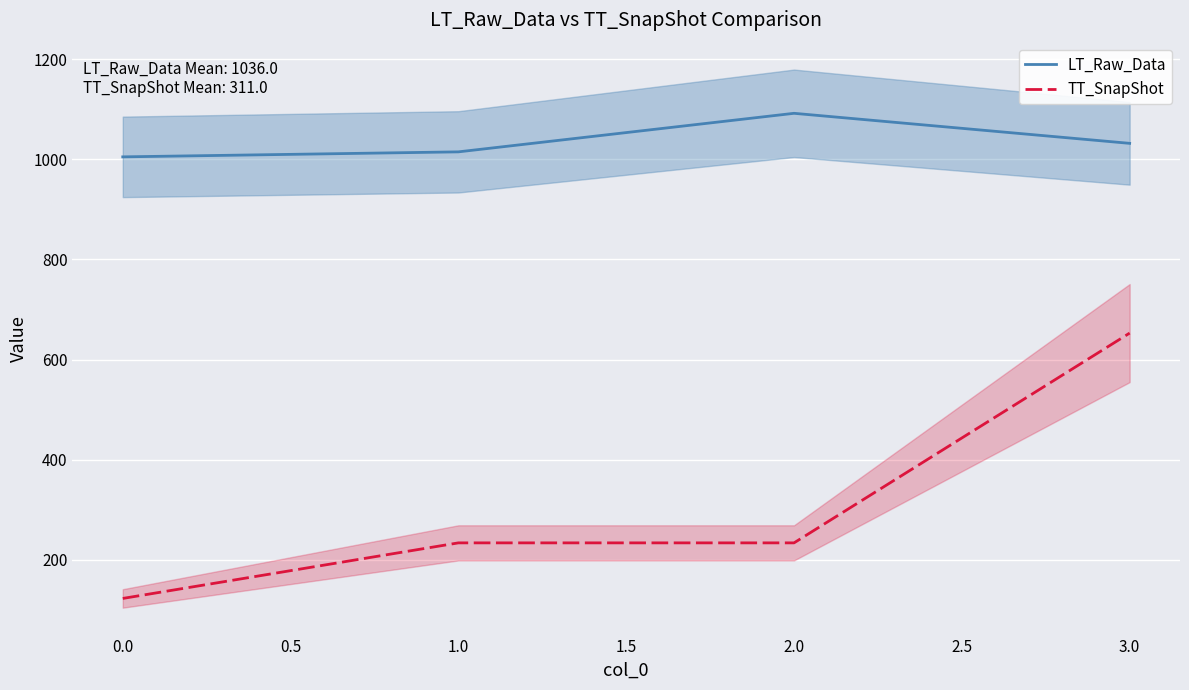

What is the minimum value for LT_Raw_Data?

1005